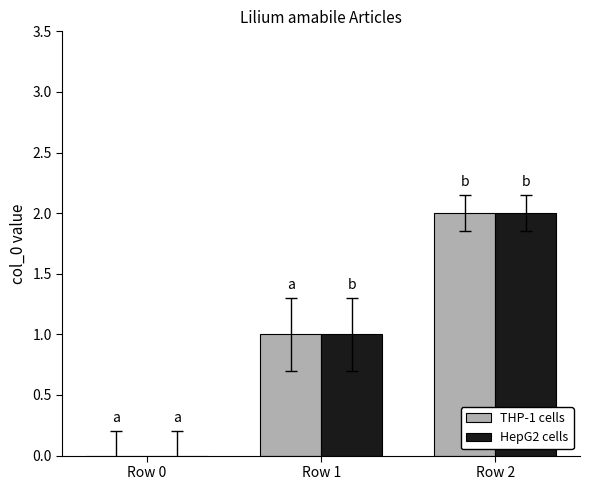

Which category has the highest value in the HepG2 cells series?

Row 2